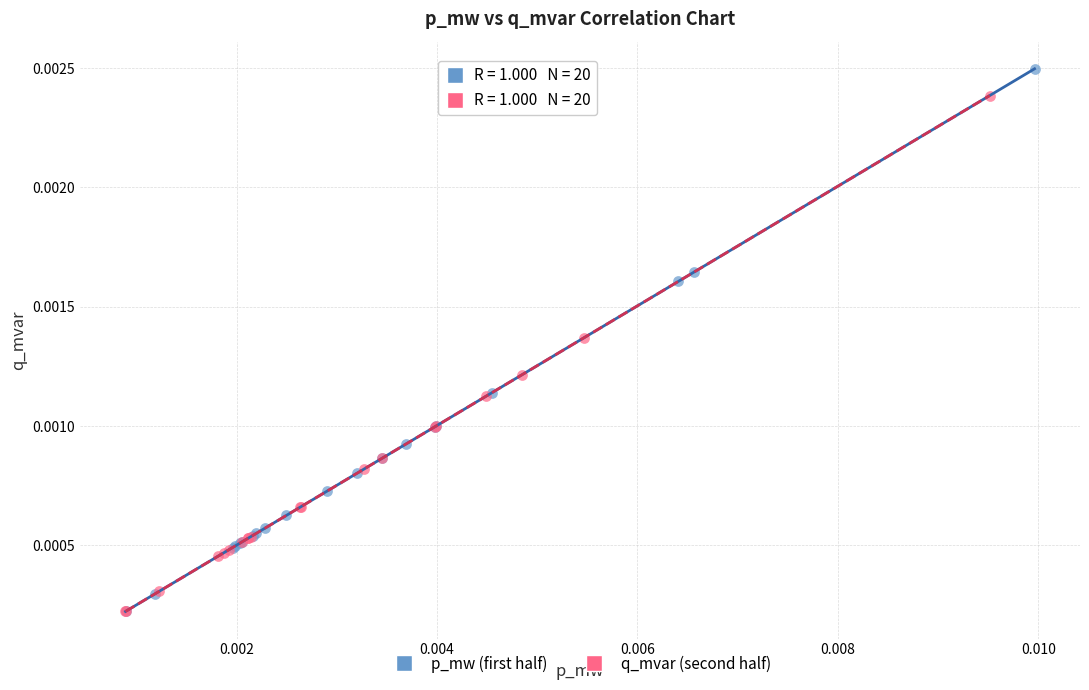

Which series reaches the maximum Y coordinate?

p_mw (first half)